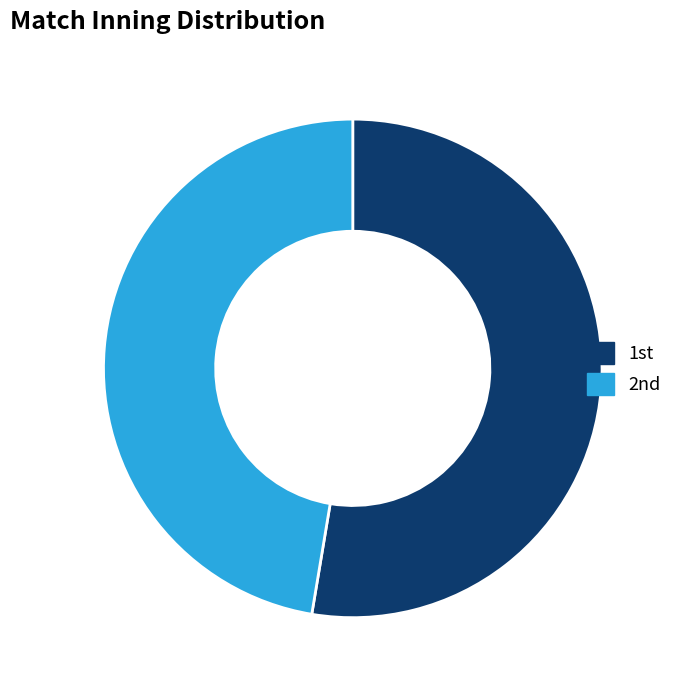

Rank the categories by value from lowest to highest.

2nd, 1st